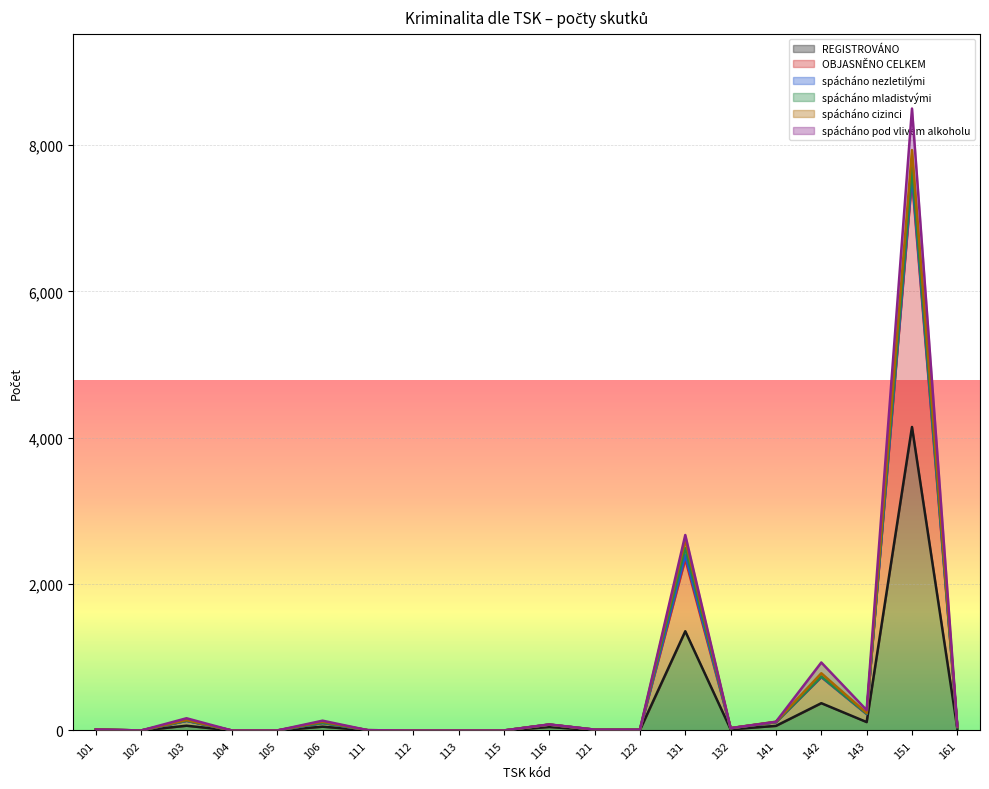

What value does the OBJASNĚNO CELKEM series have at 142, to the nearest 10?

730